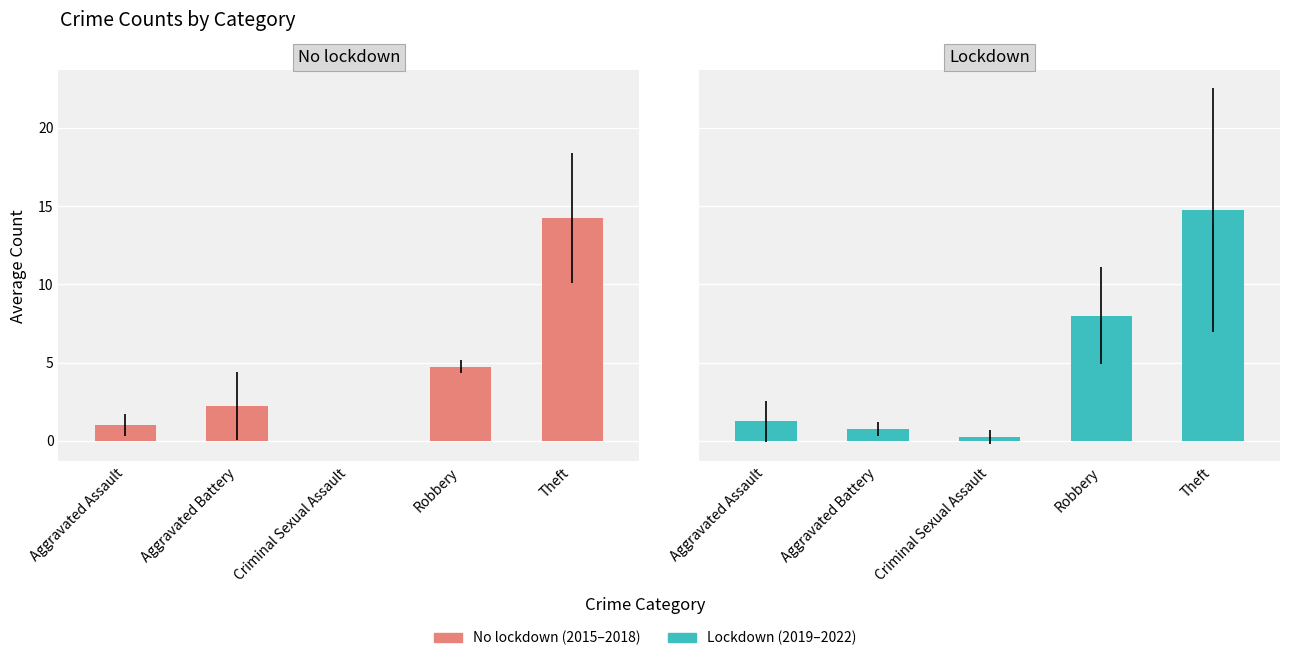

List the series in order of their peak value, highest first.

Lockdown, No lockdown